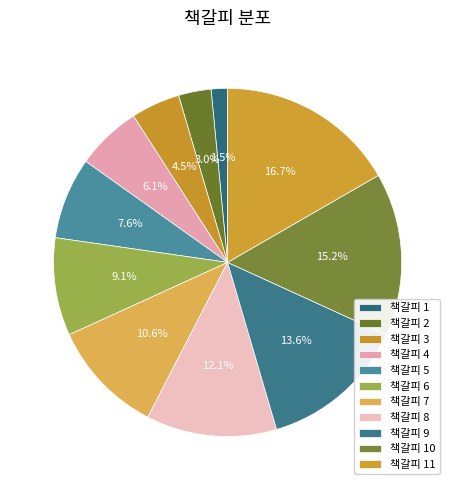

Does 책갈피 3 account for over 50% of the chart?

No